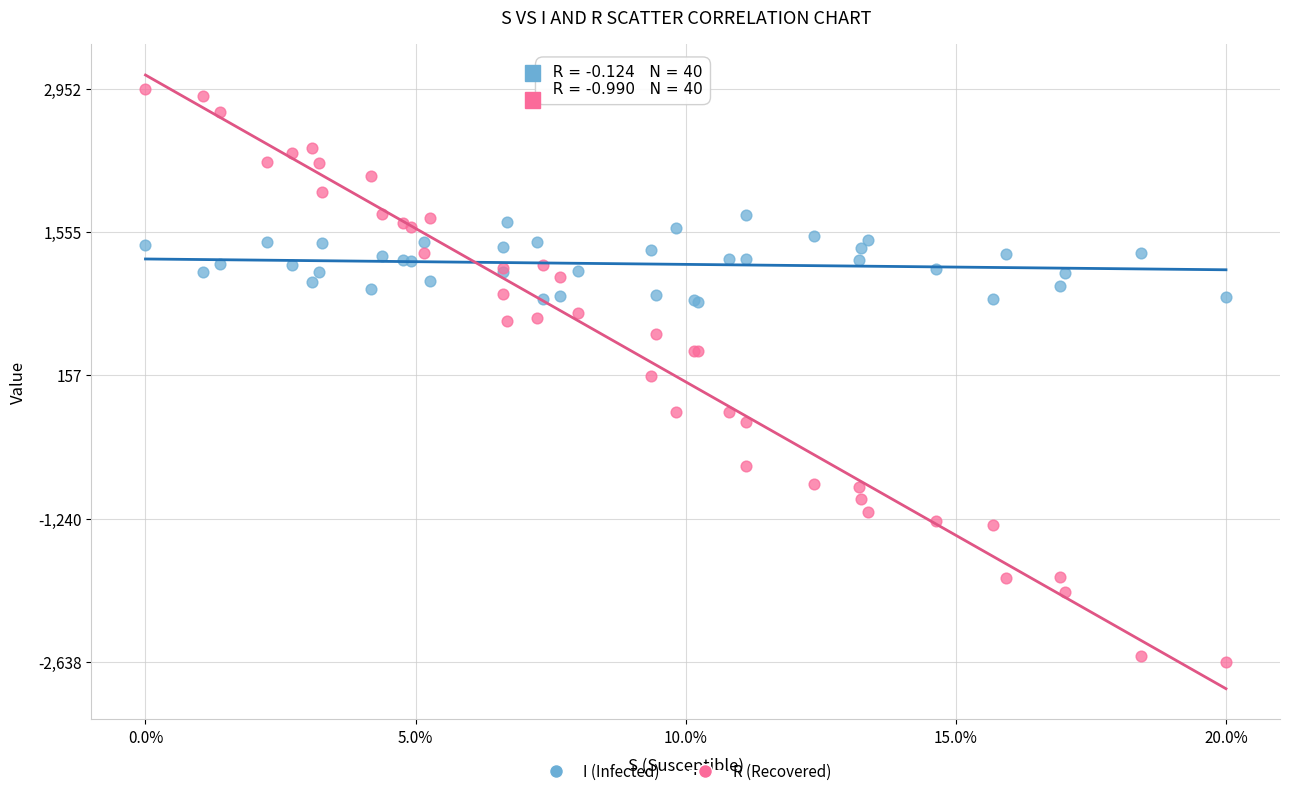

What are all the series names shown in the legend?

I (Infected), R (Recovered)